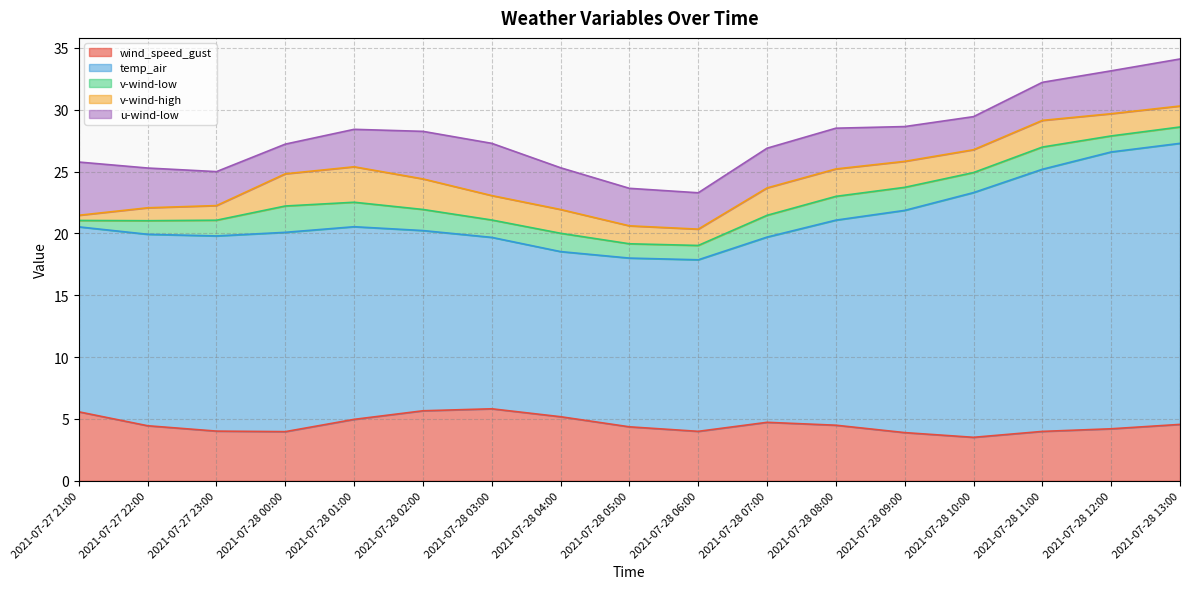

At which label does v-wind-low first exceed 1?

2021-07-27 22:00